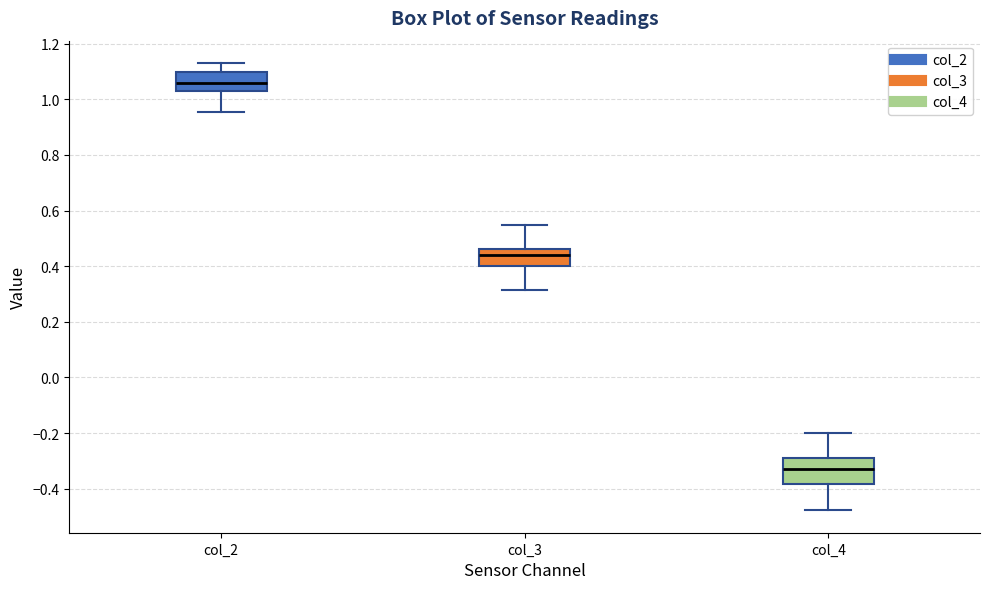

Reading left to right, transcribe this box plot: for each box, give where its median line is, the range the box spans, and where its two whiskers end, as read against the y-axis. The values are not printed on the chart, so give them approximately, as read against the axis.

col_2: median 1.06, box 1.02 to 1.10, whiskers 0.96 to 1.14
col_3: median 0.44, box 0.40 to 0.46, whiskers 0.32 to 0.54
col_4: median -0.32, box -0.38 to -0.28, whiskers -0.48 to -0.20